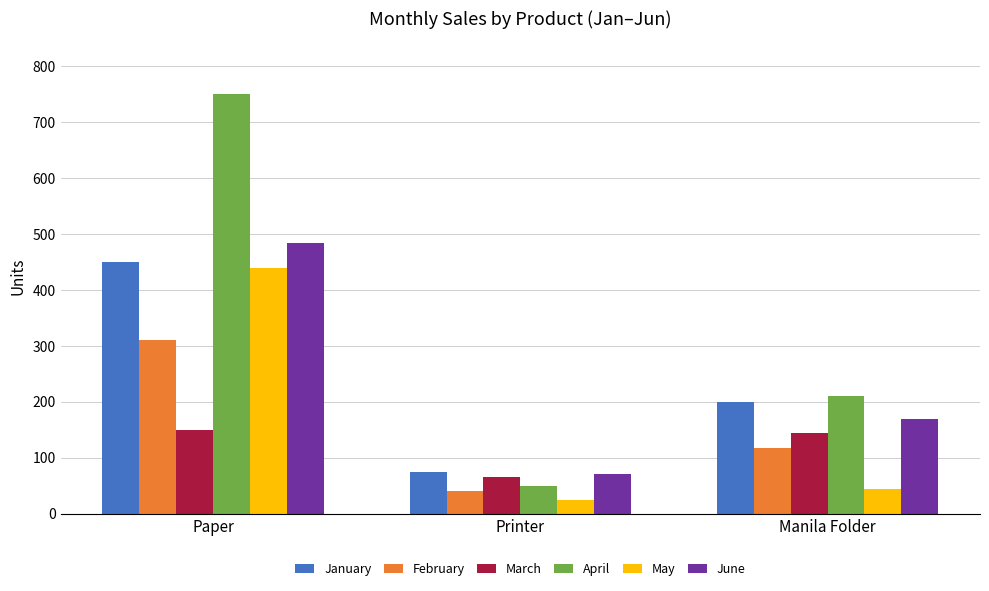

What is the difference between the maximum and second lowest values in the March series?

5